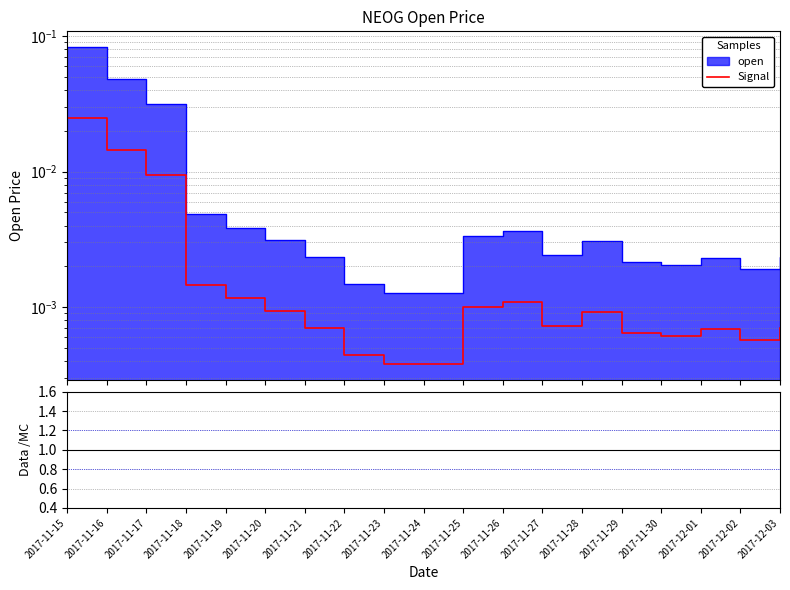

What is the label of the 10th point from the right?

2017-11-24